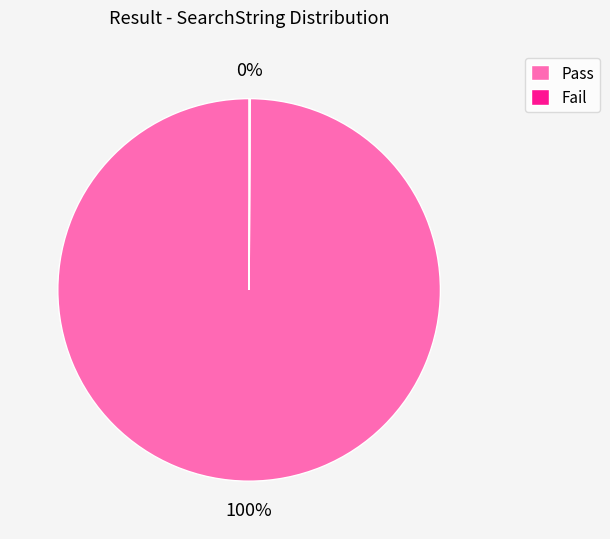

Is Pass the majority of the pie?

Yes